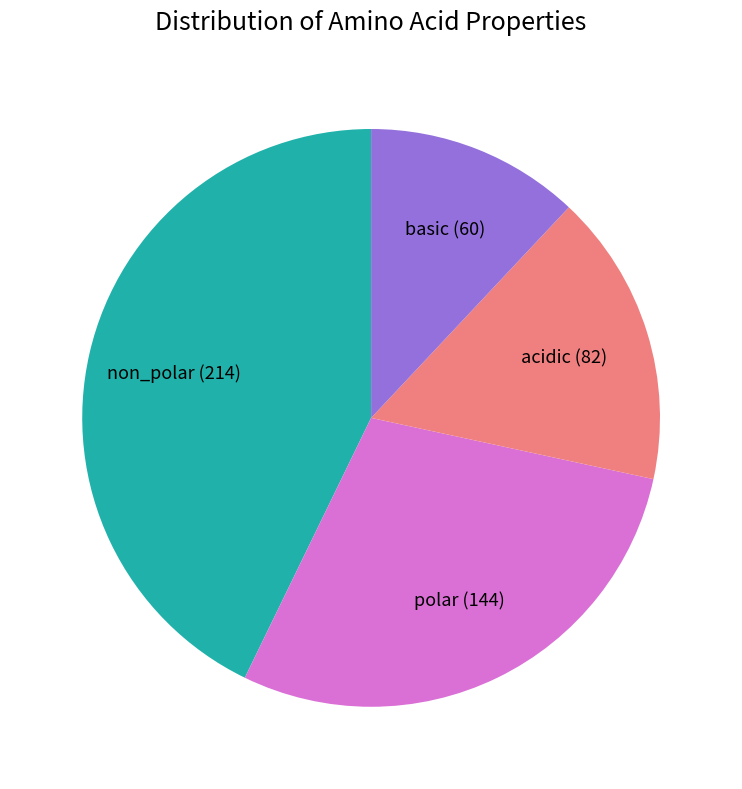

Which has a higher value, acidic or polar?

polar